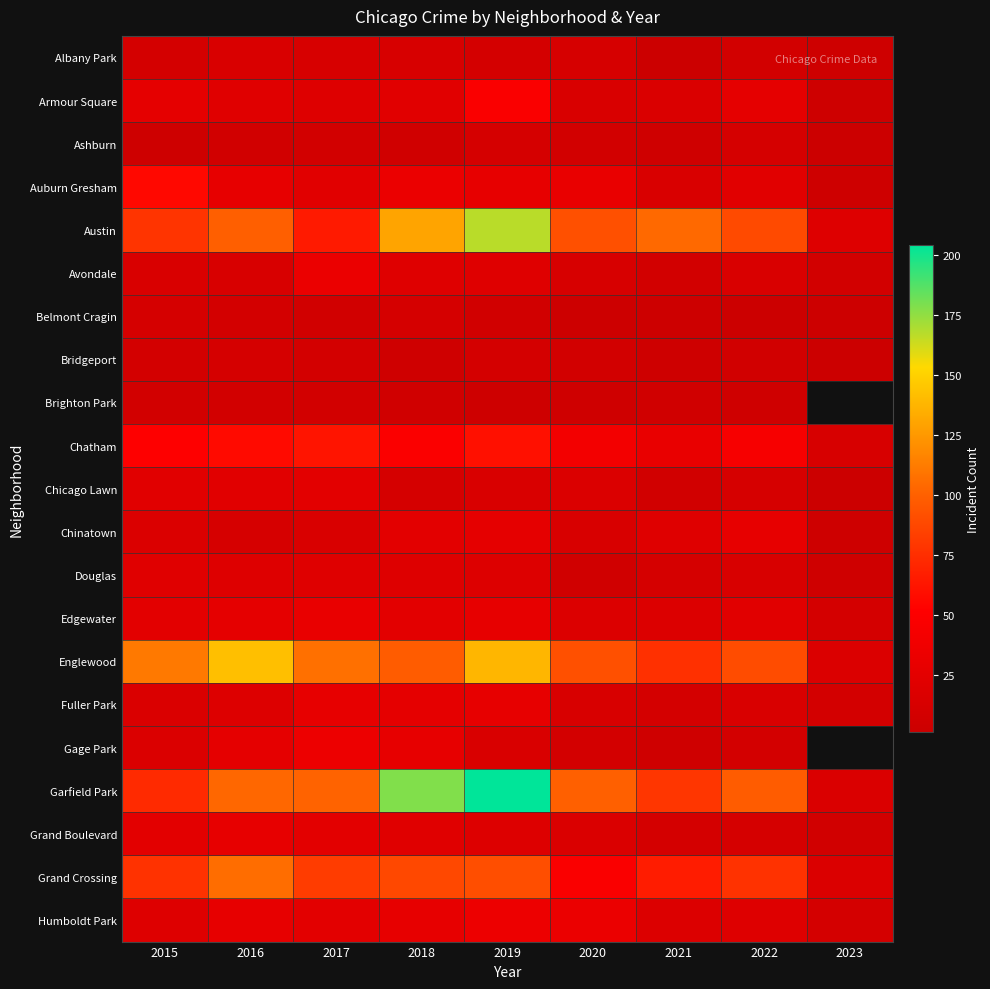

What is the total value across all series at 2019?

985.0